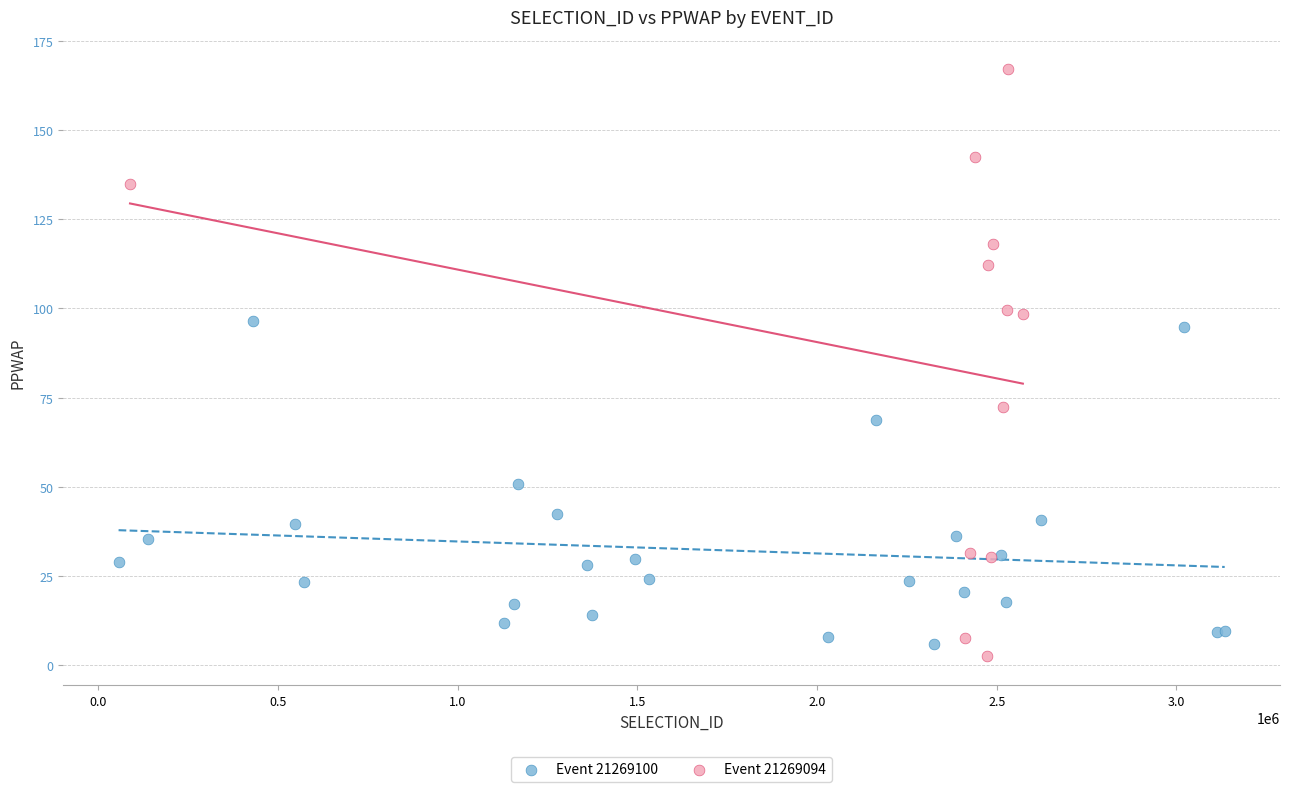

Which series has the largest Y range (max minus min)?

Event 21269094